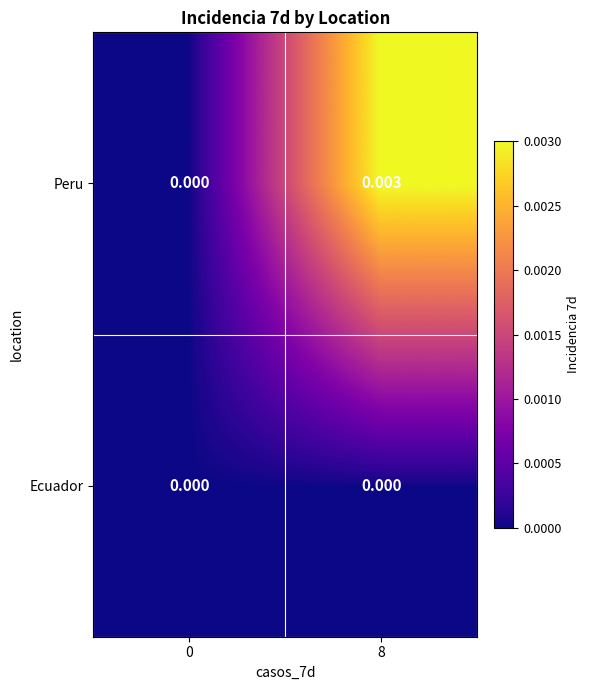

List the series in order of their overall mean, highest first.

Peru, Ecuador